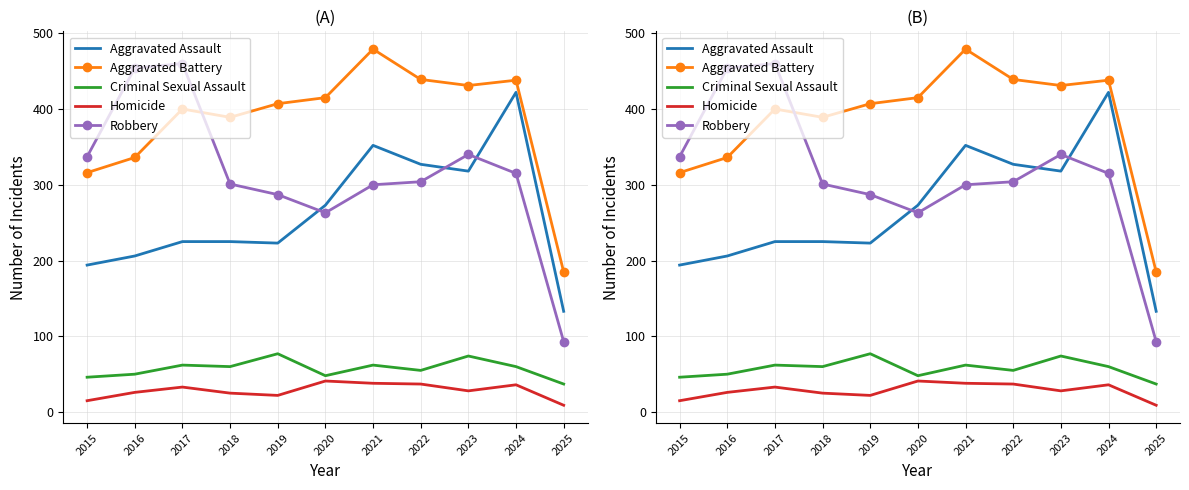

Does the chart have visible grid lines?

Yes